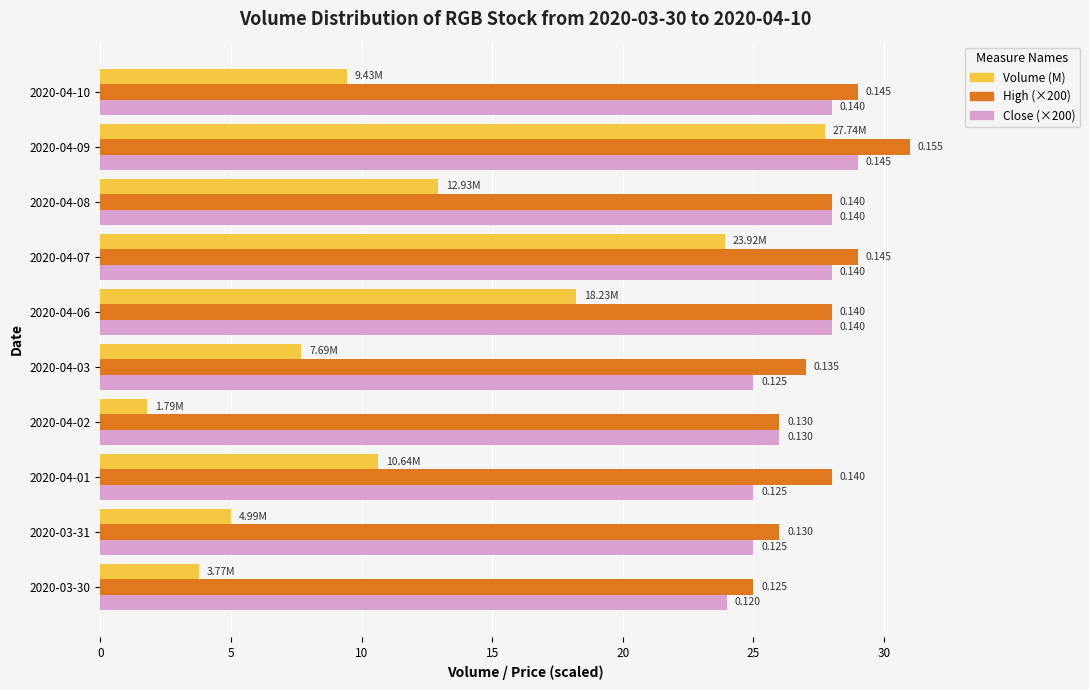

What are all the series names shown in the legend?

Volume (M), High (×200), Close (×200)